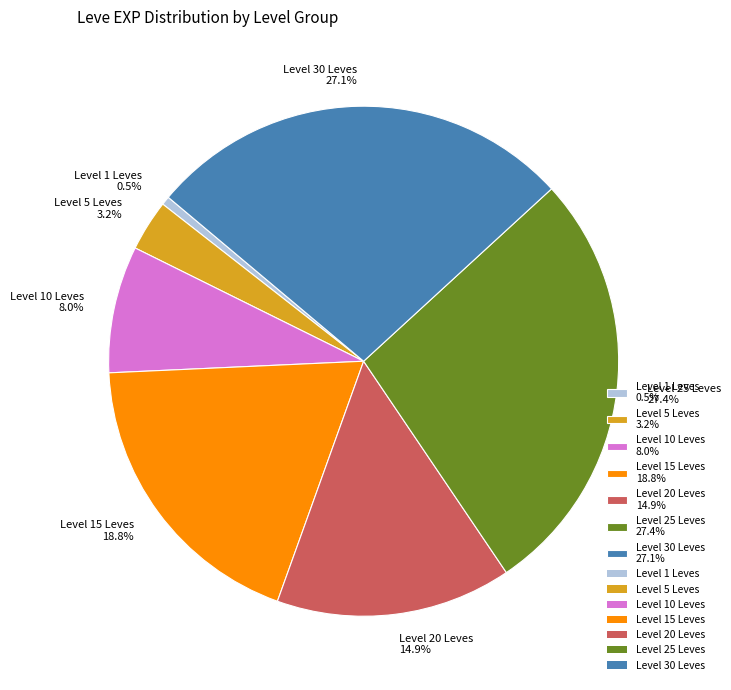

Does Level 30 Leves 27.1% represent more than half of the total?

No